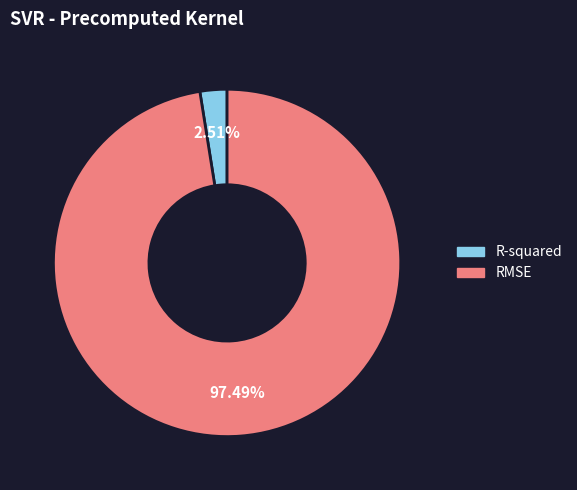

Which slice represents more than half of the pie?

RMSE